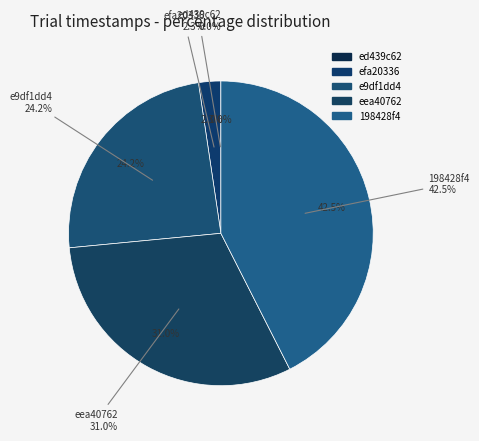

Does e9df1dd4 represent more than half of the total?

No